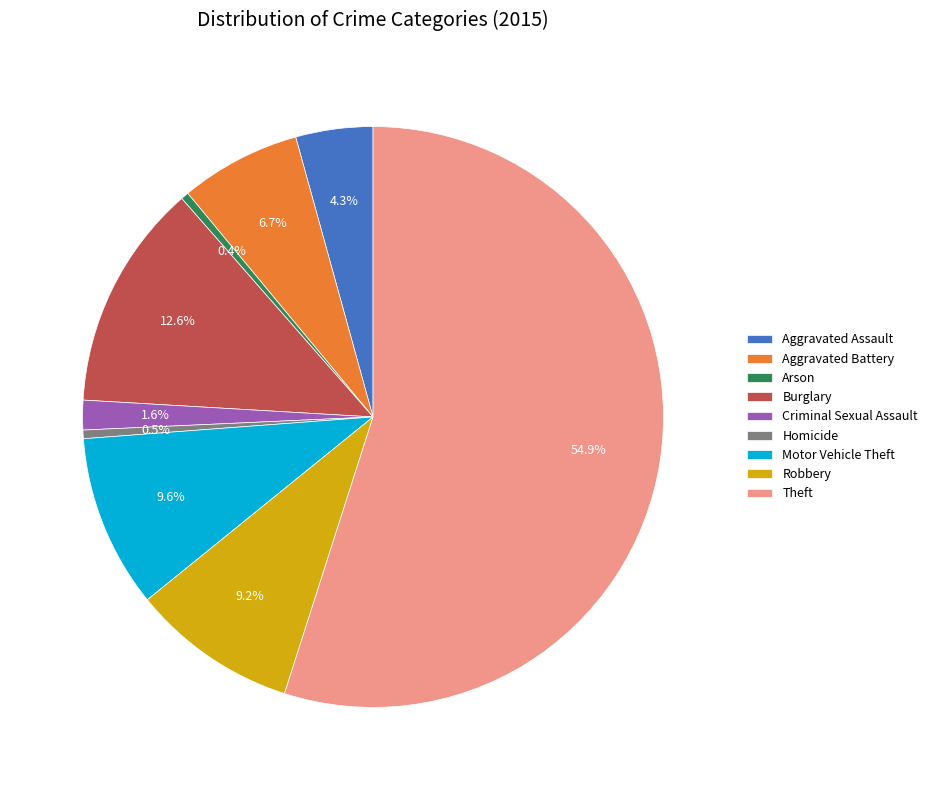

True or false: Robbery accounts for 20% of the total.

False